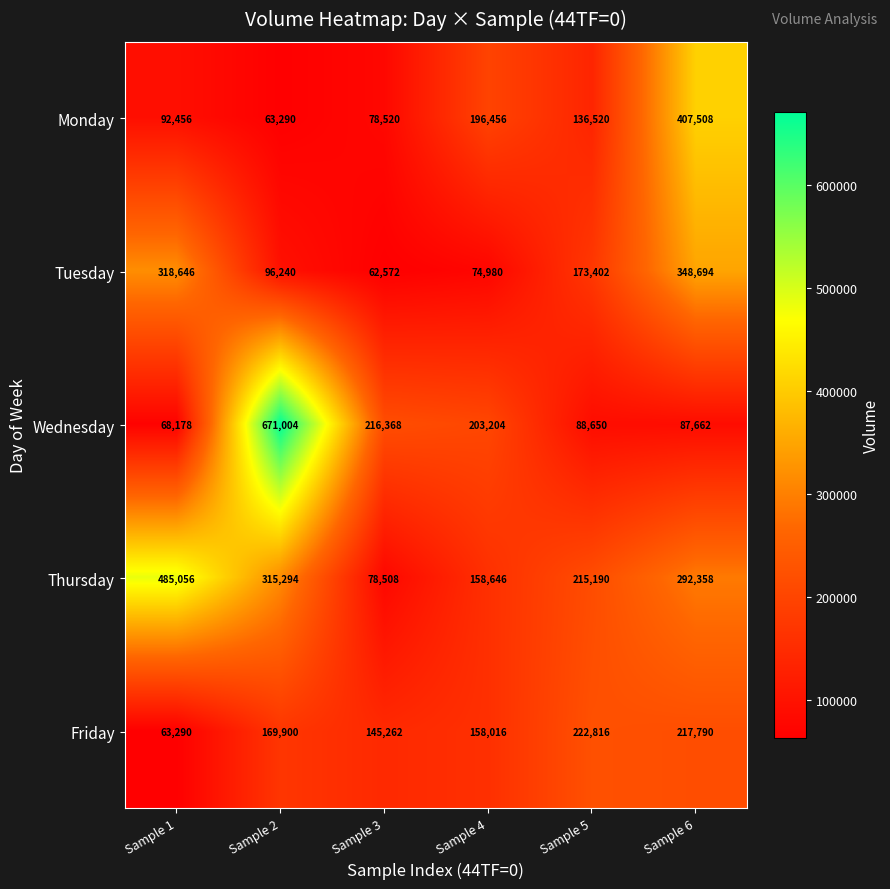

At Sample 4, list the series in order from largest to smallest.

Wednesday, Monday, Thursday, Friday, Tuesday